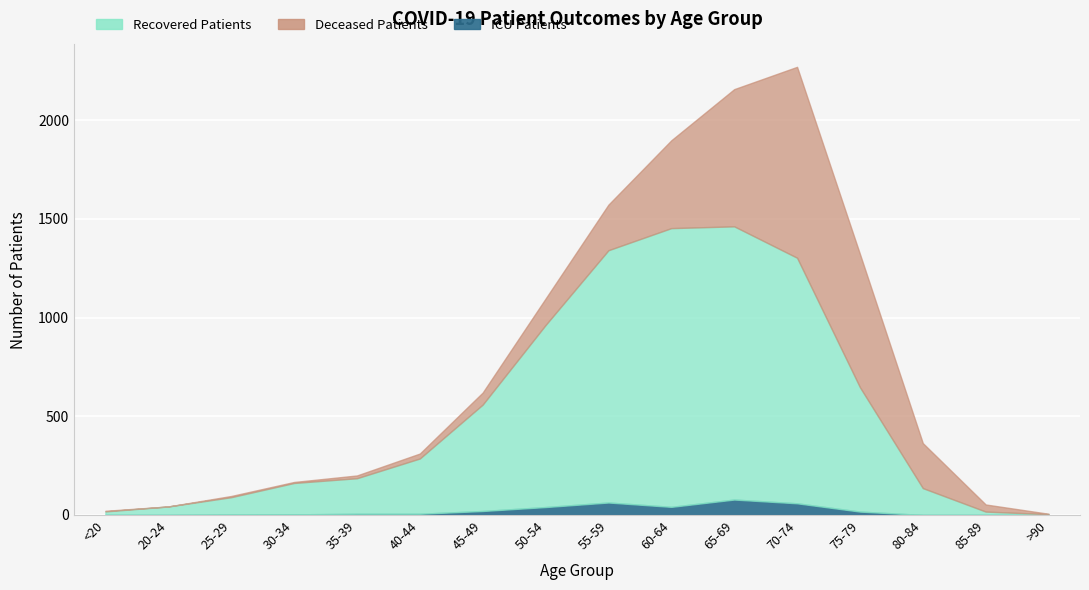

What is the difference between the second highest and minimum values in the patients_in_icu series?

63